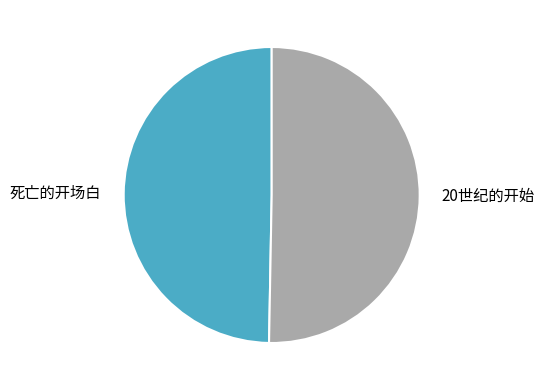

Between 死亡的开场白 and 20世纪的开始, which is larger?

20世纪的开始